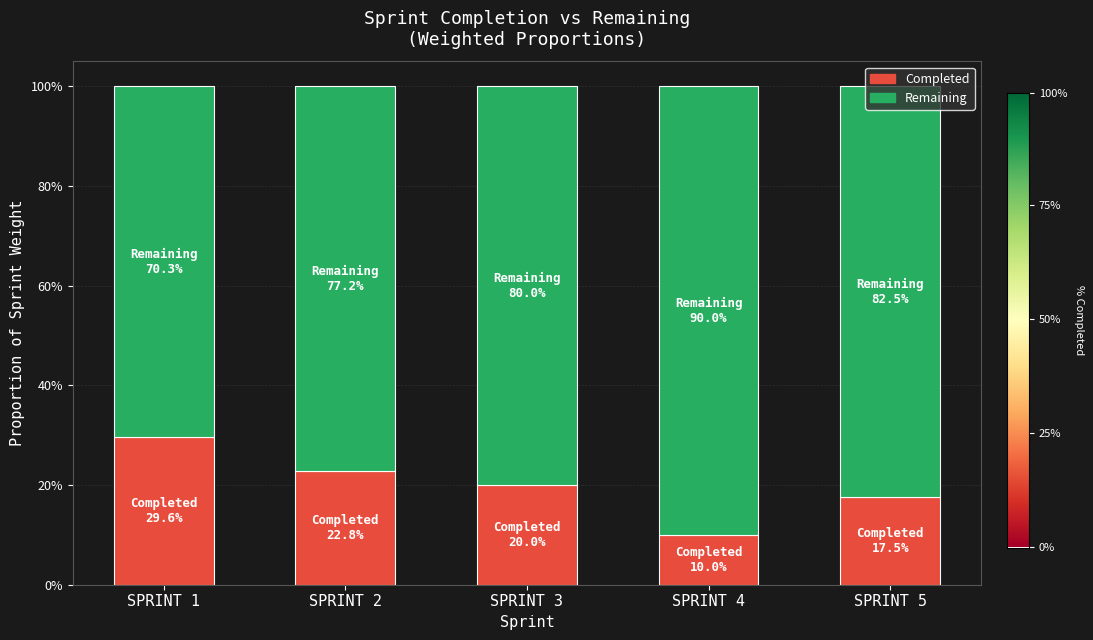

Which series has the largest total across all categories?

Remaining